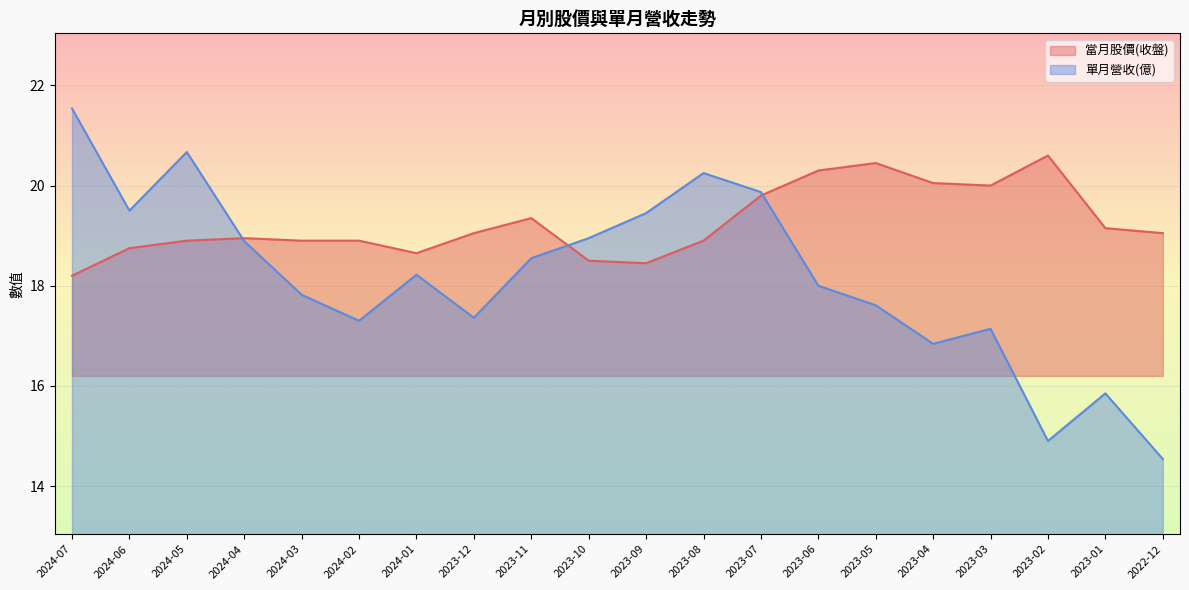

Rank the categories by 當月股價(收盤) value from highest to lowest.

2023-02, 2023-05, 2023-06, 2023-04, 2023-03, 2023-07, 2023-11, 2023-01, 2023-12, 2022-12, 2024-04, 2024-05, 2024-03, 2024-02, 2023-08, 2024-06, 2024-01, 2023-10, 2023-09, 2024-07